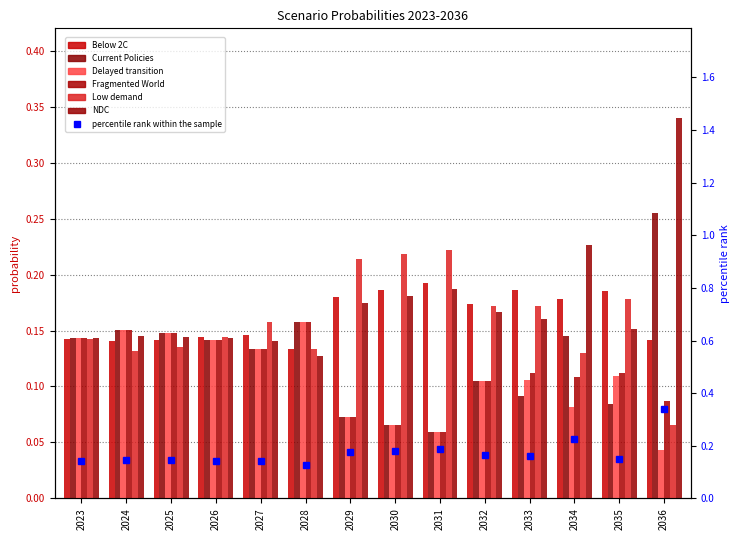

What are all the series names shown in the legend?

Below 2C, Current Policies, Delayed transition, Fragmented World, Low demand, NDC